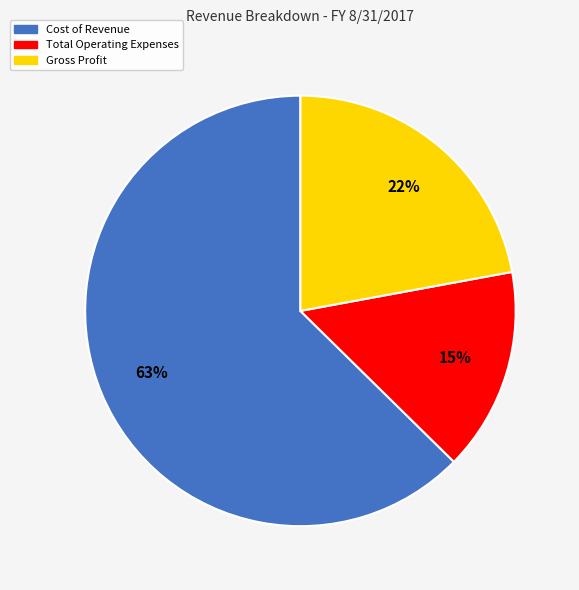

What percentage is the Cost of Revenue slice, to the nearest percent?

63%